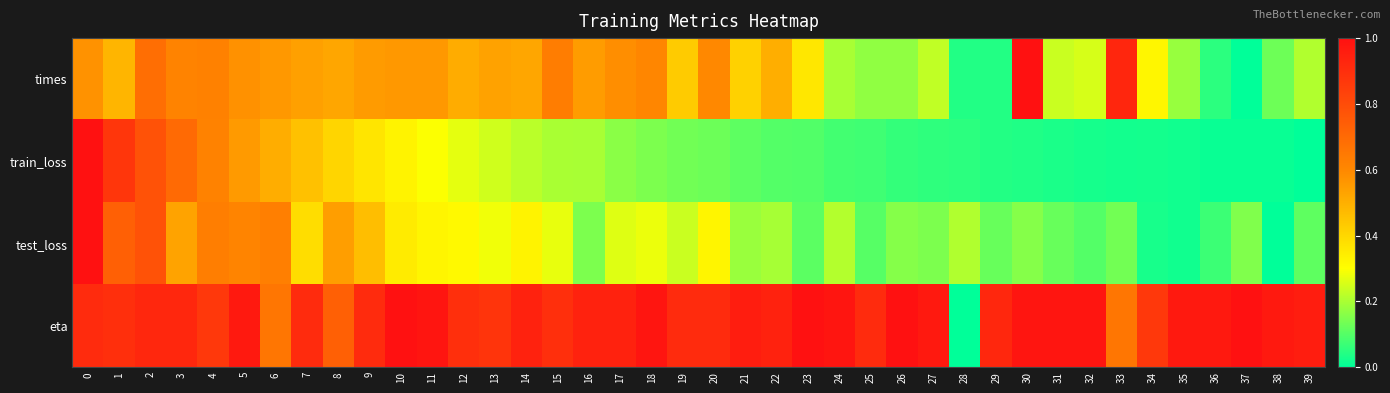

How many categories are shown in the chart?

40